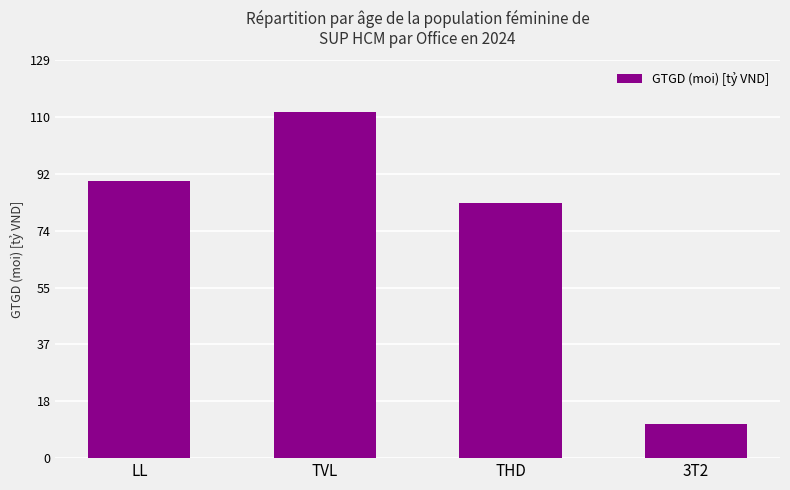

What value does the data have at LL?

89.5